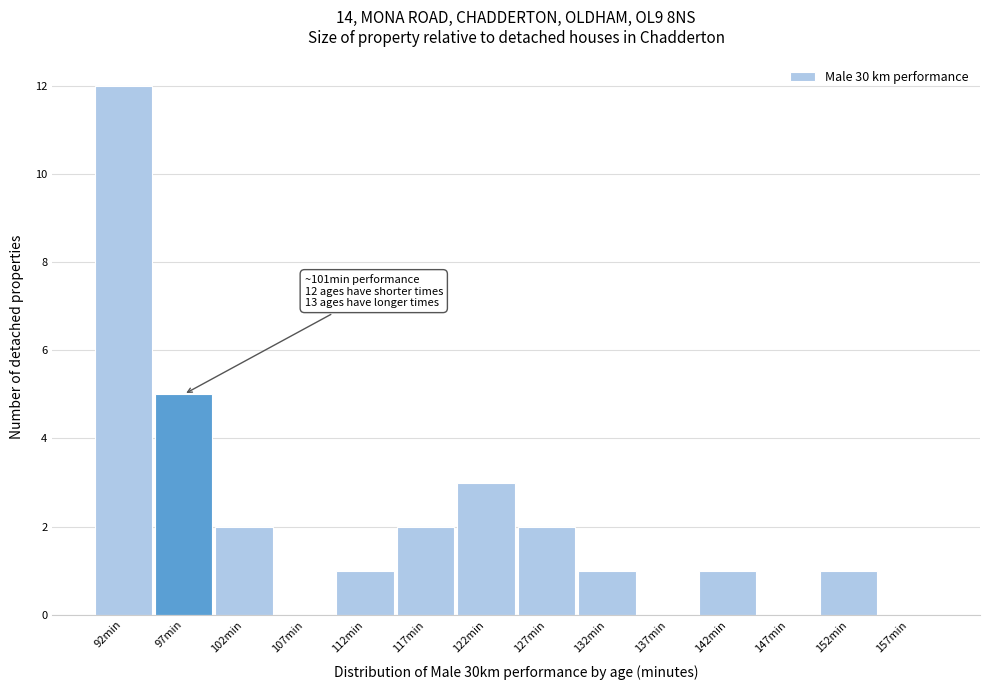

Reading left to right, what are all the values shown in this chart?

92min=12	97min=5	102min=2	107min=0	112min=1	117min=2	122min=3	127min=2	132min=1	137min=0	142min=1	147min=0	152min=1	157min=0